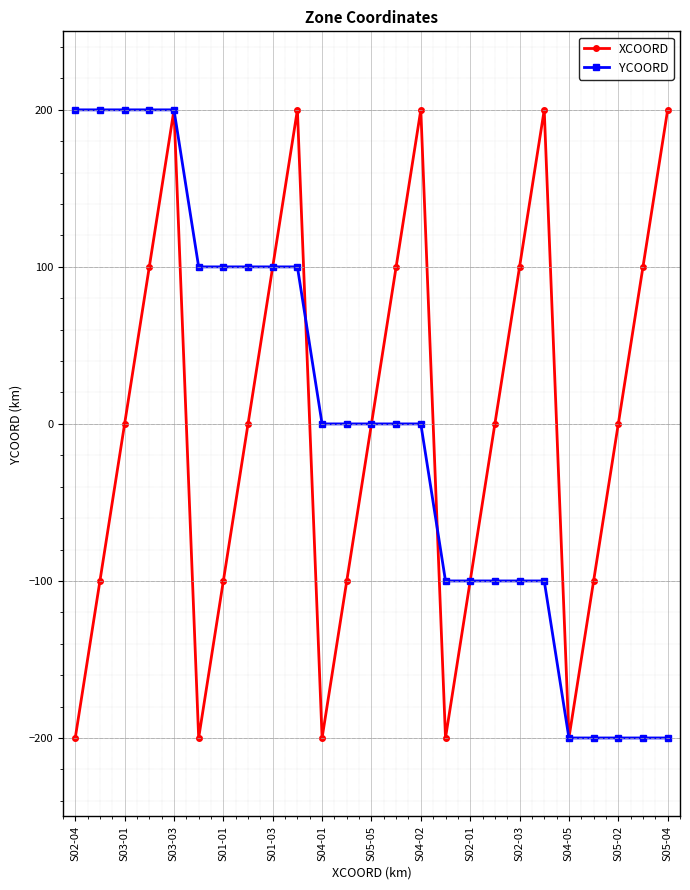

What is the smallest value displayed?

-200